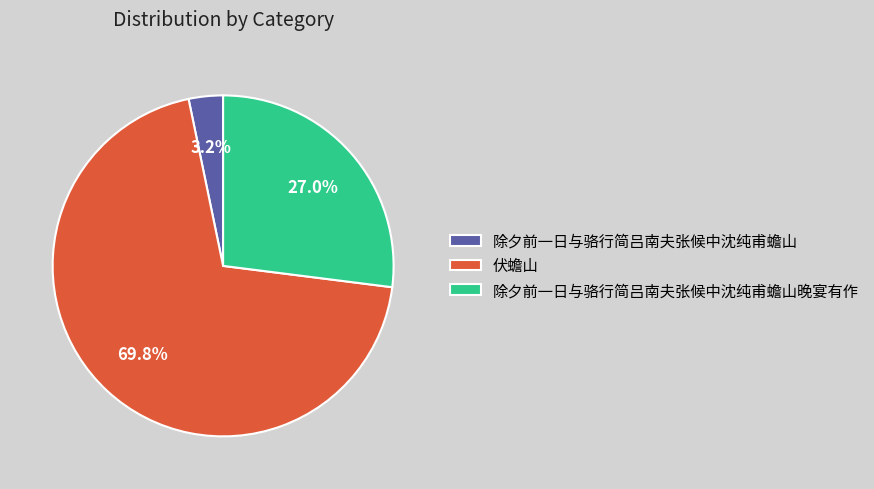

Is there any slice that represents more than half of the pie?

Yes